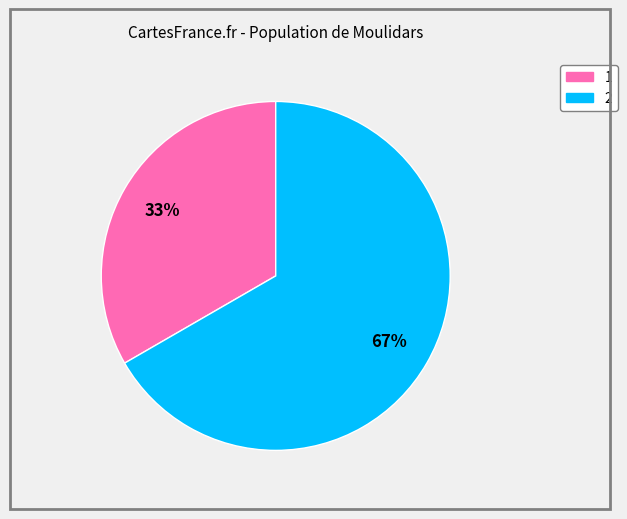

To the nearest percent, what percentage of the pie is 1?

33%